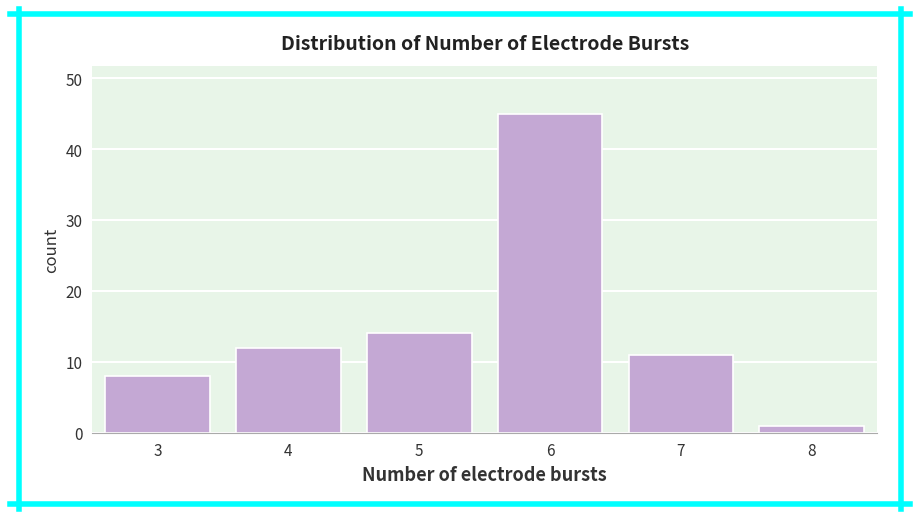

Reading right to left, transcribe all the data shown in this chart.

8=1	7=11	6=45	5=14	4=12	3=8